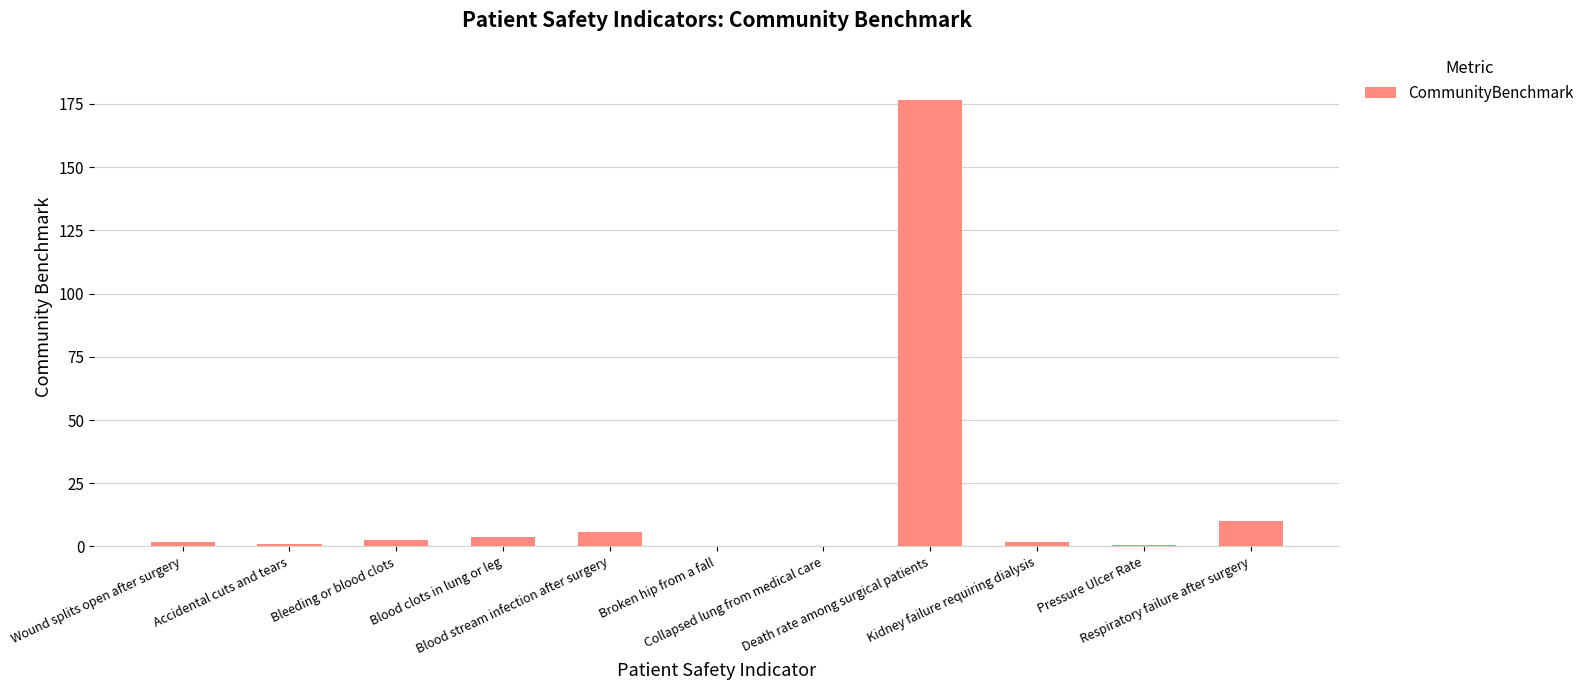

What is the greatest value displayed?

176.6